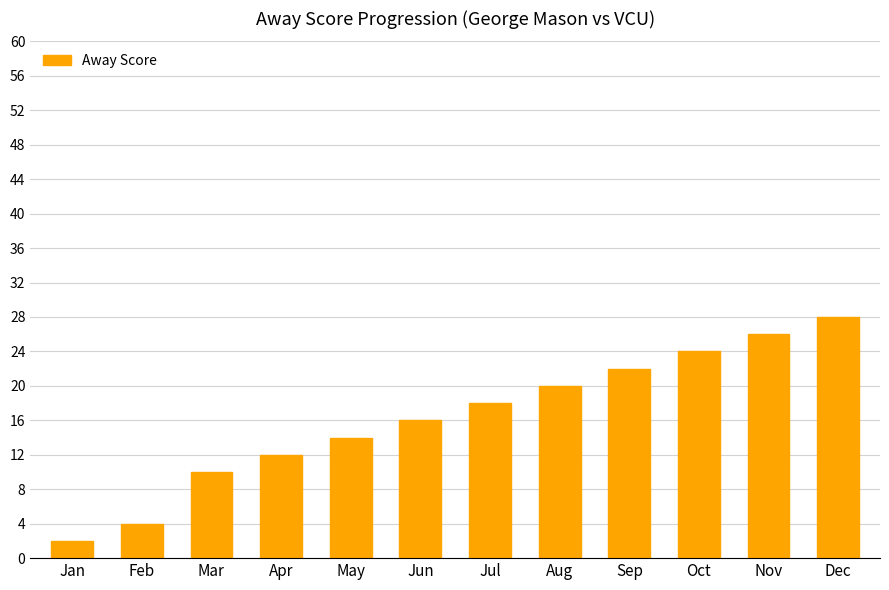

What is the difference between the values at Apr and Oct?

12